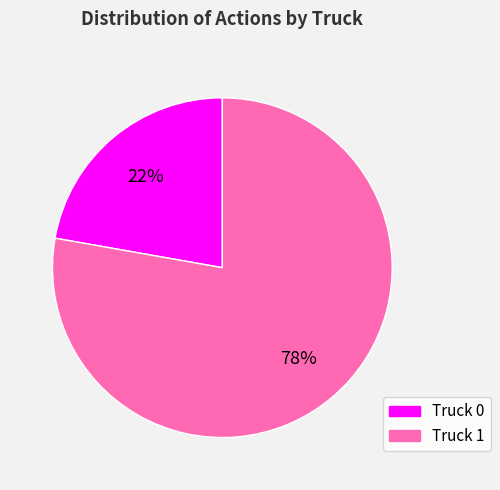

True or false: Truck 0 accounts for 22% of the total.

True